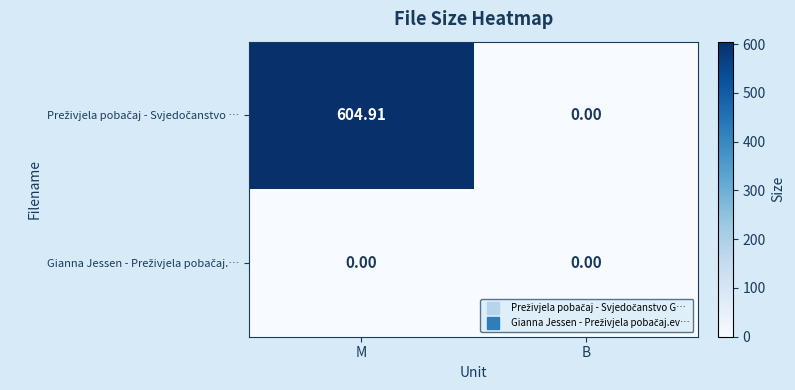

At which category is the sum across all series the highest?

M